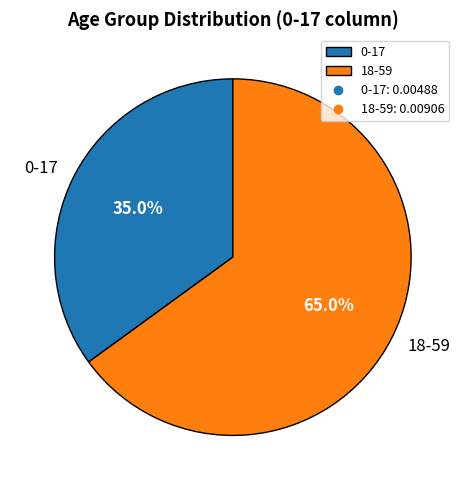

What is the total percentage of 18-59 and 0-17?

100.0%